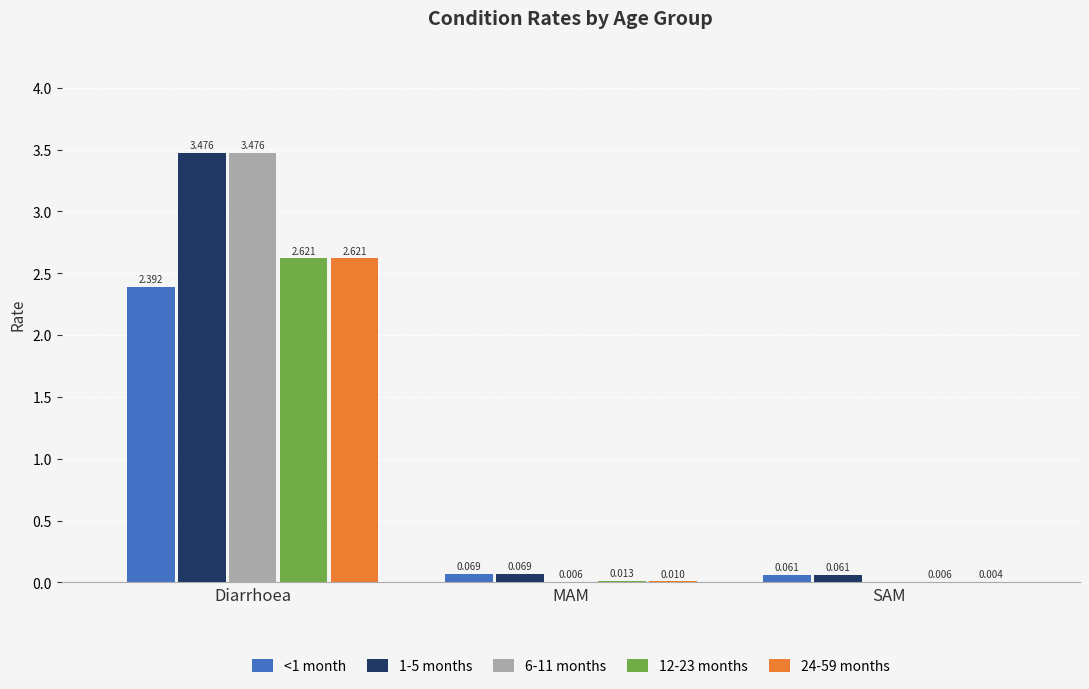

How many groups of bars are there?

3